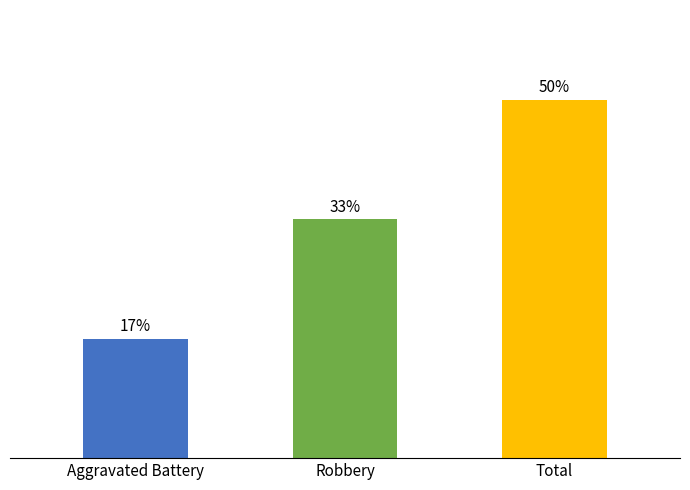

What is the difference between the values at Robbery and Total?

1